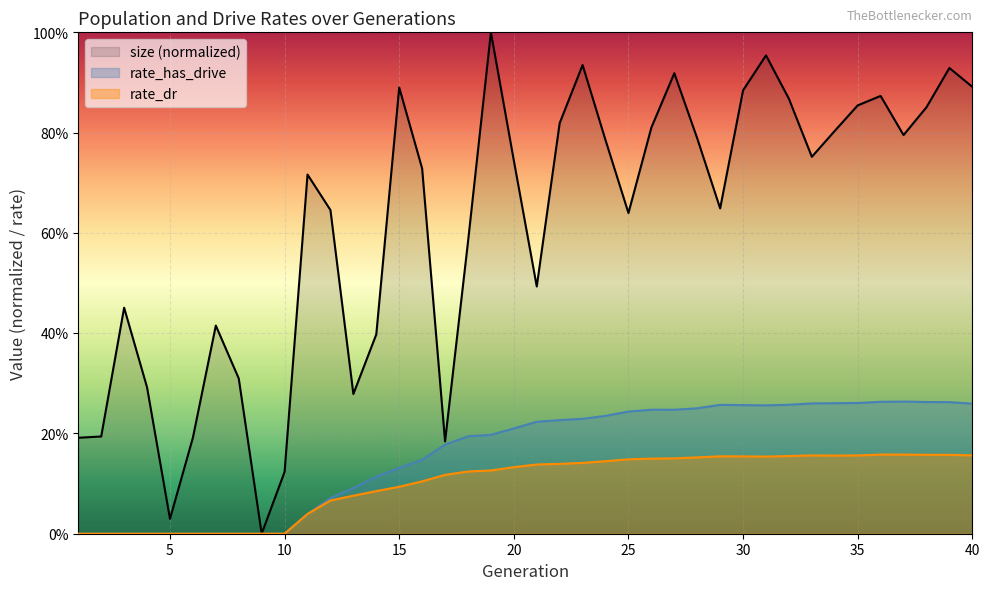

How many interior local peaks does the size (normalized) series have?

10